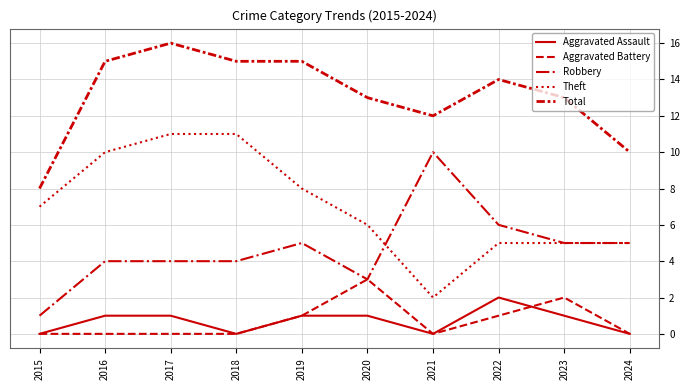

Is the value of Robbery at 2015 greater than the value of Total at 2019?

No